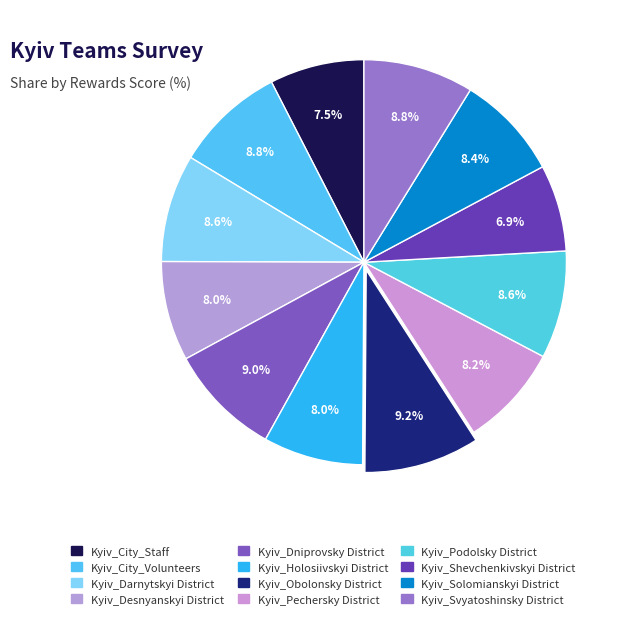

True or false: Kyiv_Obolonsky District accounts for 9% of the total.

True